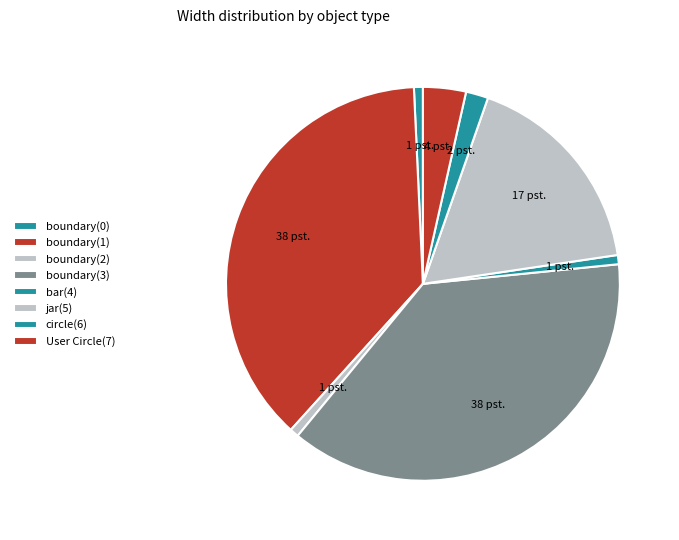

To the nearest percent, what is the combined percentage of circle(6) and bar(4)?

3%